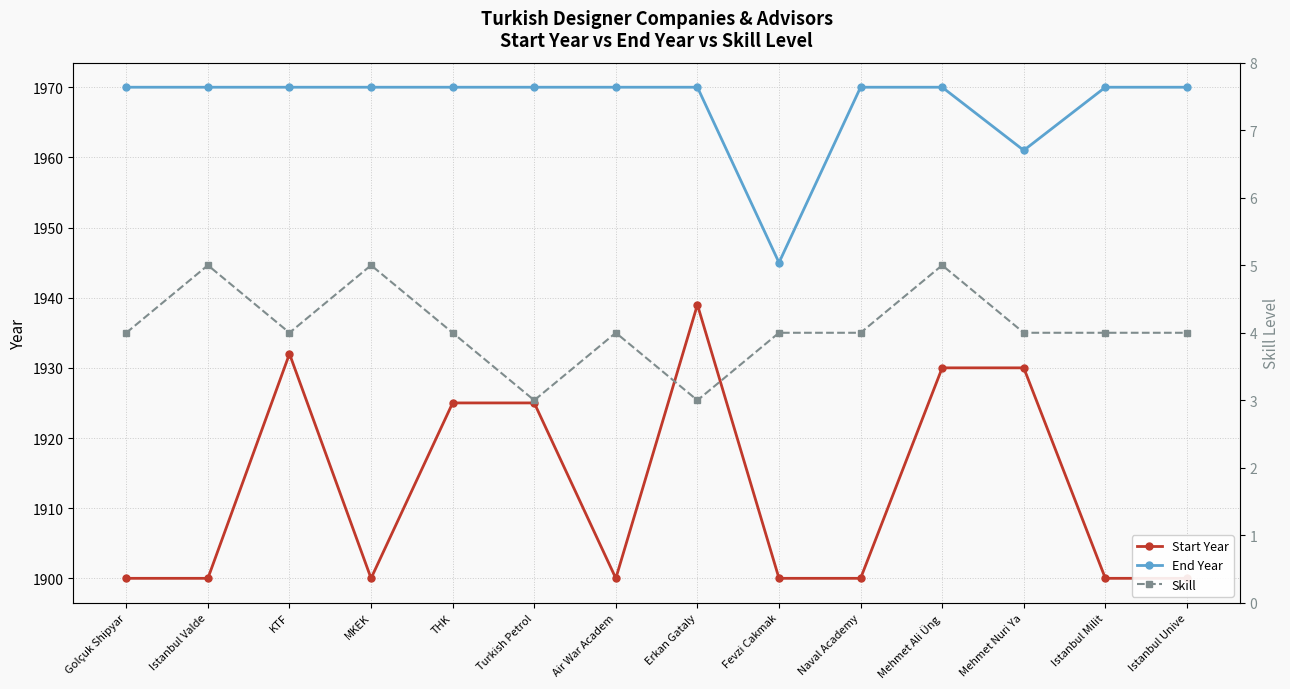

How many series are shown in this chart?

3